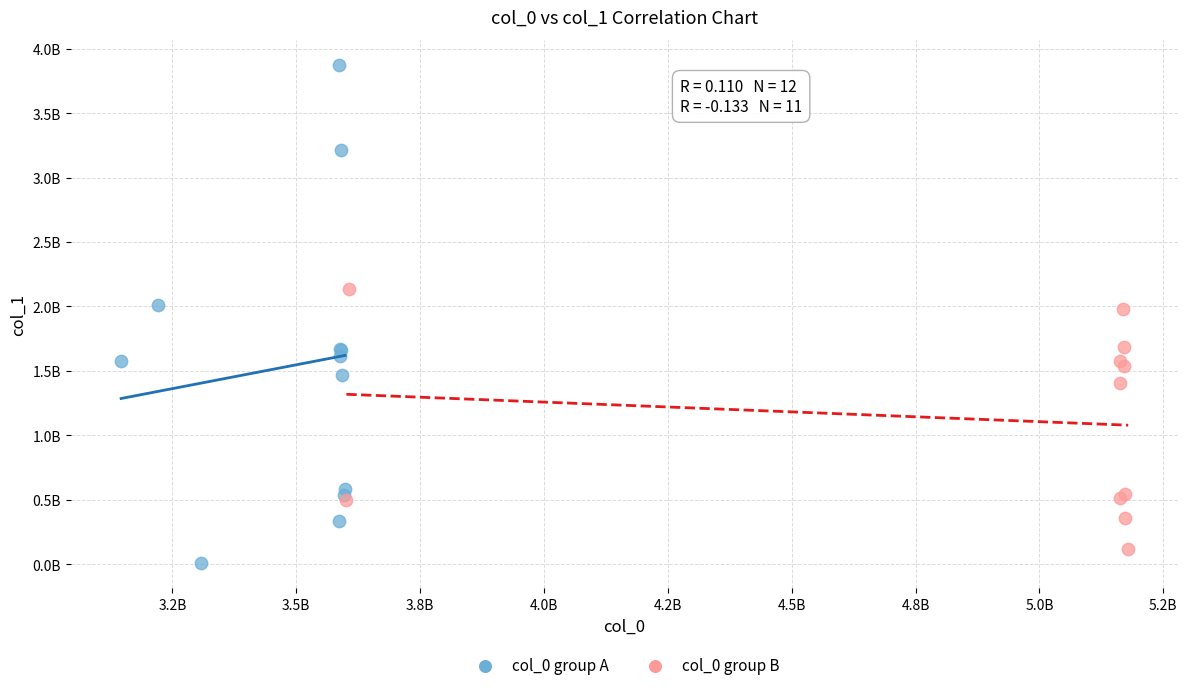

Which series contains the lowest Y value?

col_0 group A